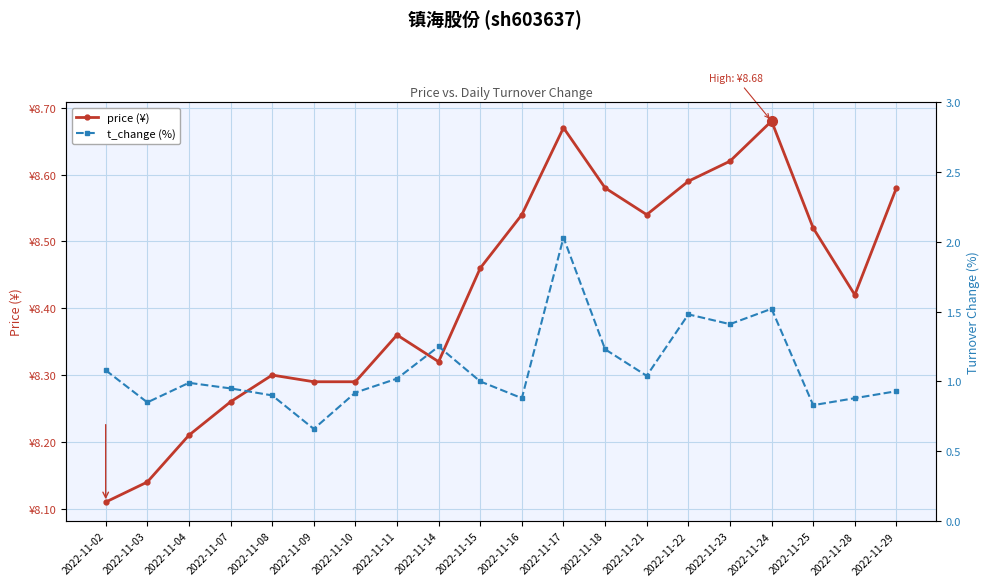

At which category is the sum across all series the highest?

2022-11-17